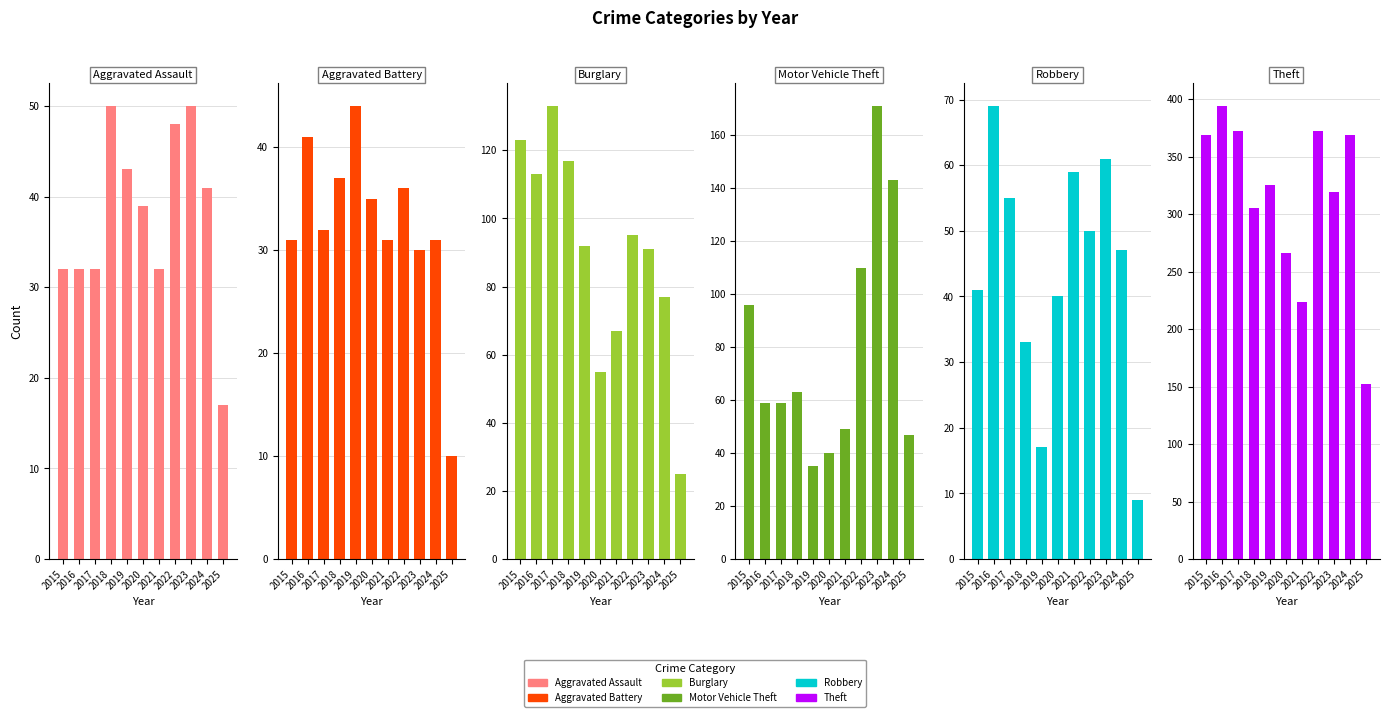

How many distinct data groups are displayed?

6